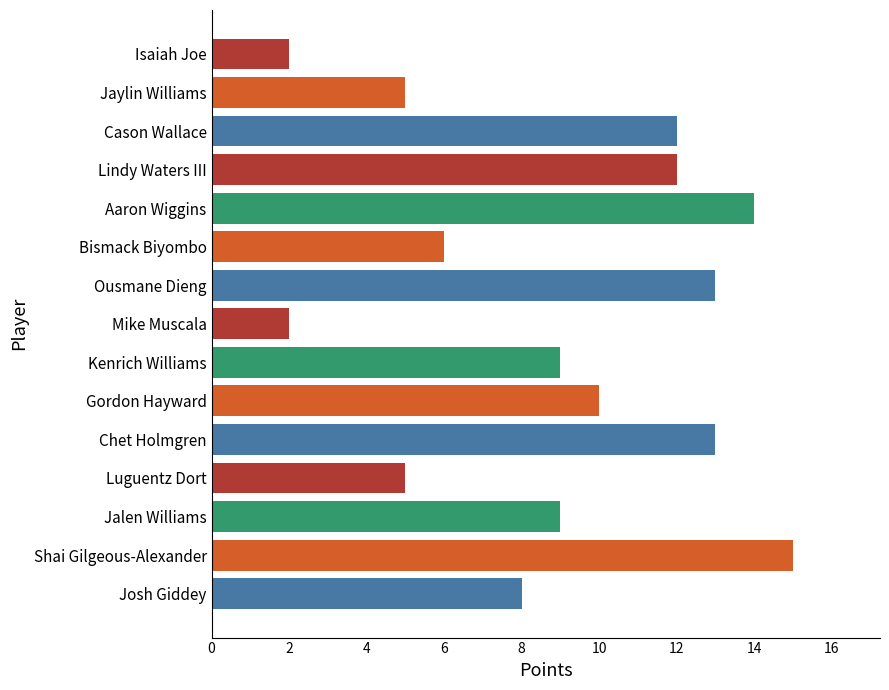

Is it true that the value at Gordon Hayward is 7?

False